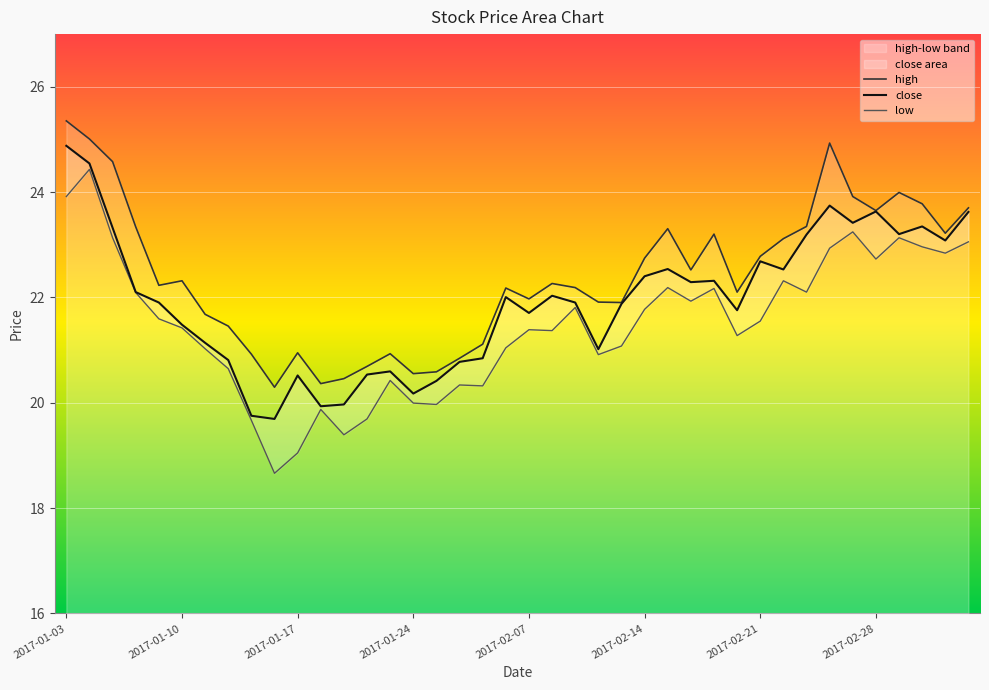

At how many categories does at least one series exceed 18?

40